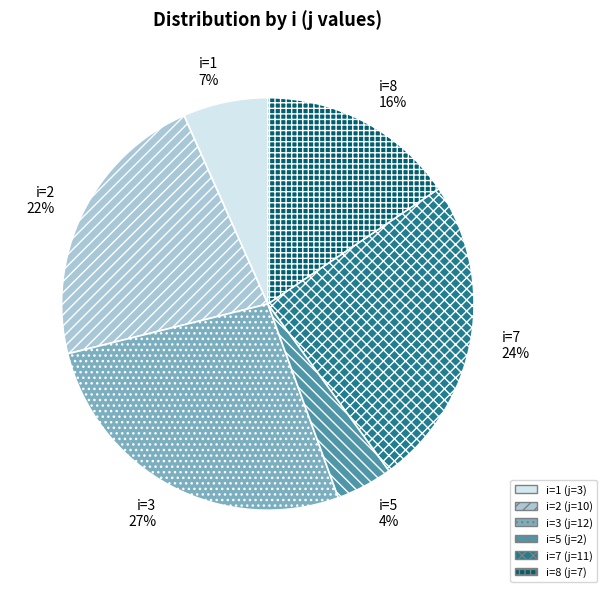

To the nearest percent, what is the average slice percentage?

17%